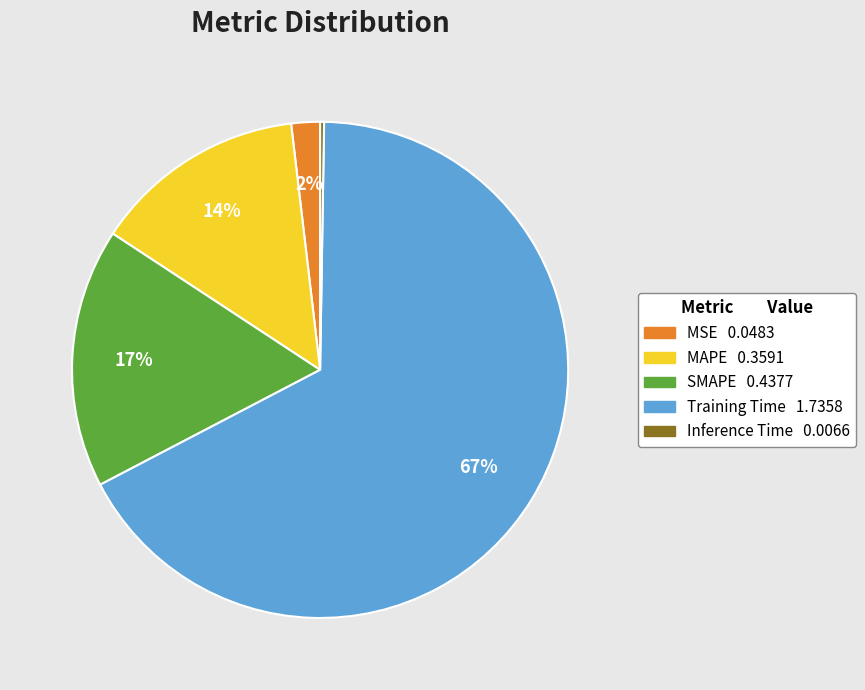

To the nearest percent, what is the average slice percentage?

20%